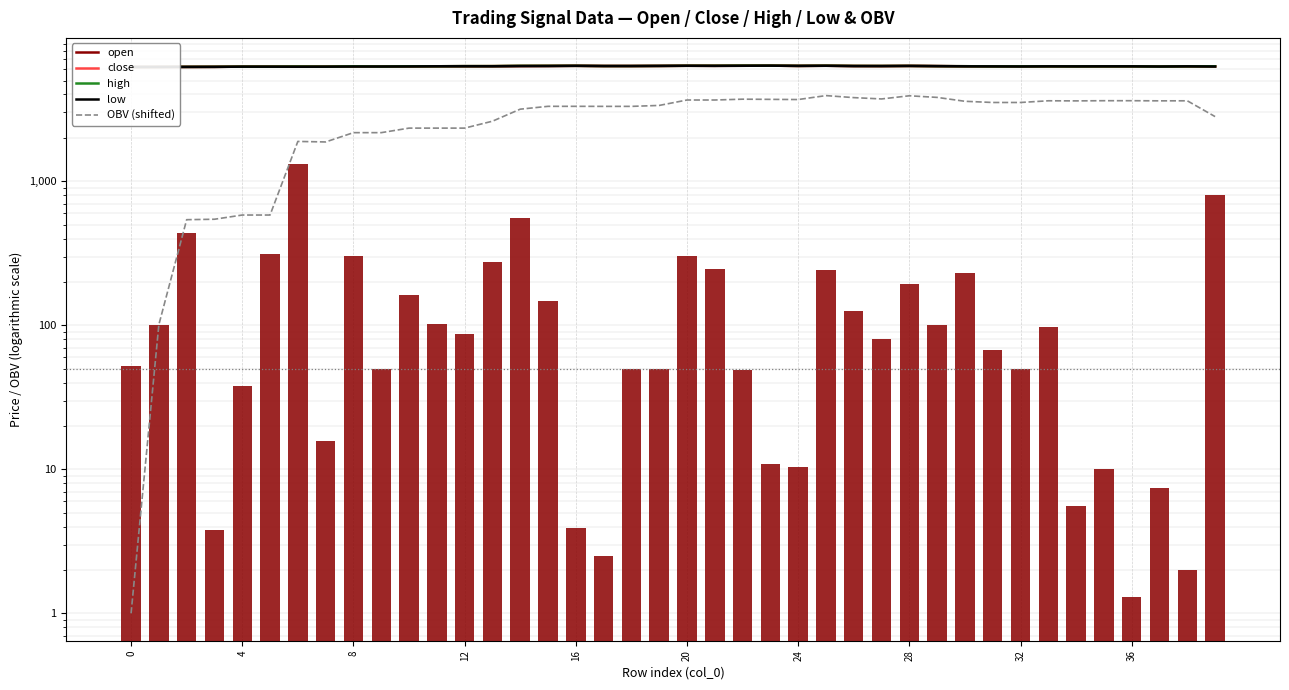

Are the bars horizontal?

No